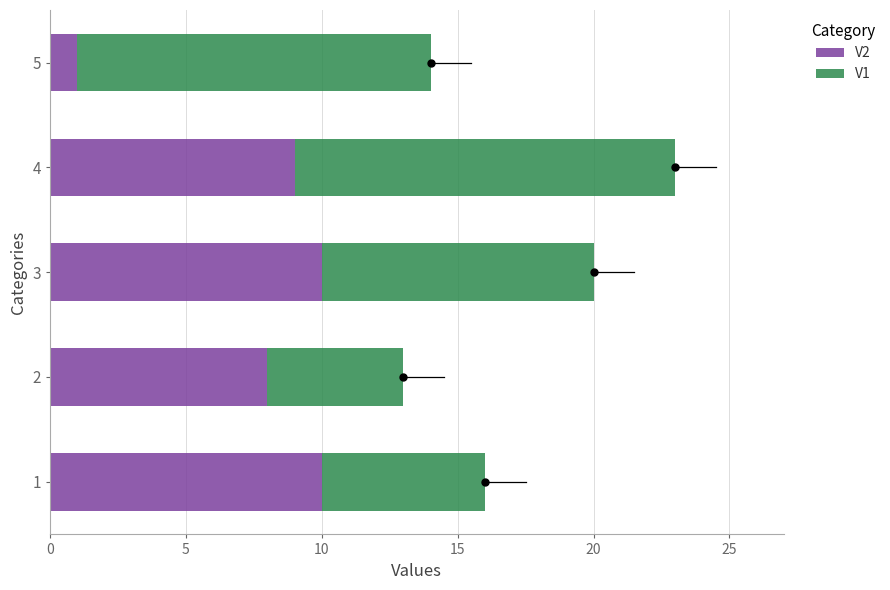

At how many categories does at least one series exceed 3?

5